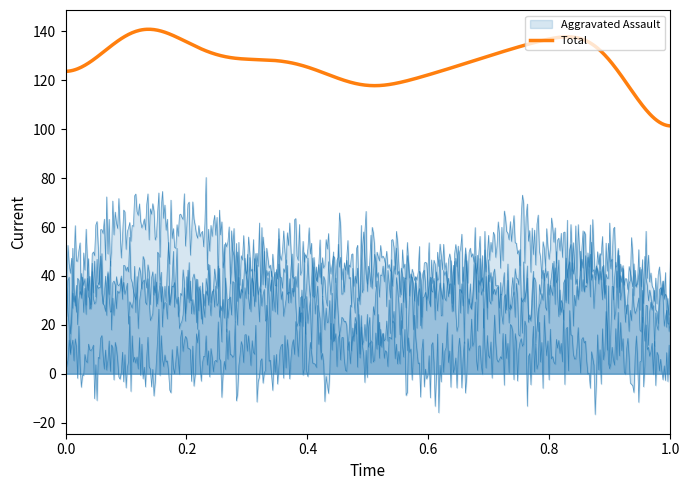

True or false: Total and Robbery intersect in this chart.

False